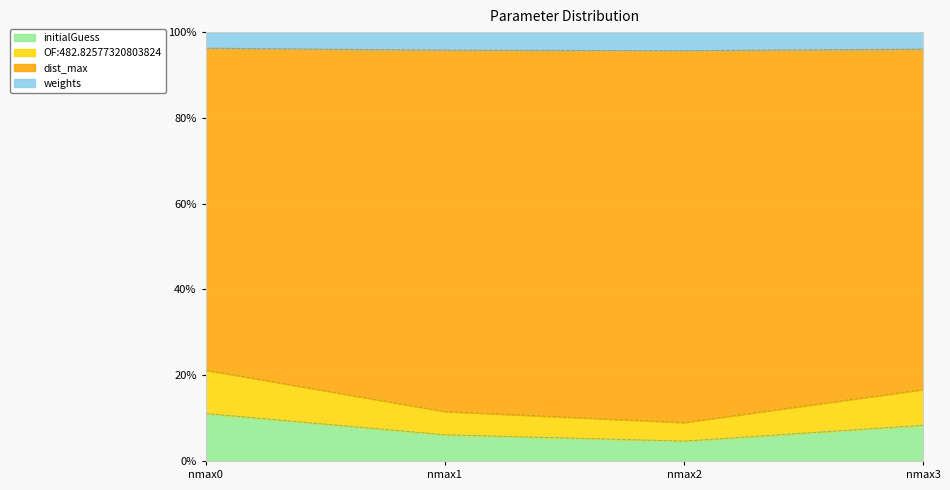

The initialGuess series shows 8.8 at nmax1. True or false?

False